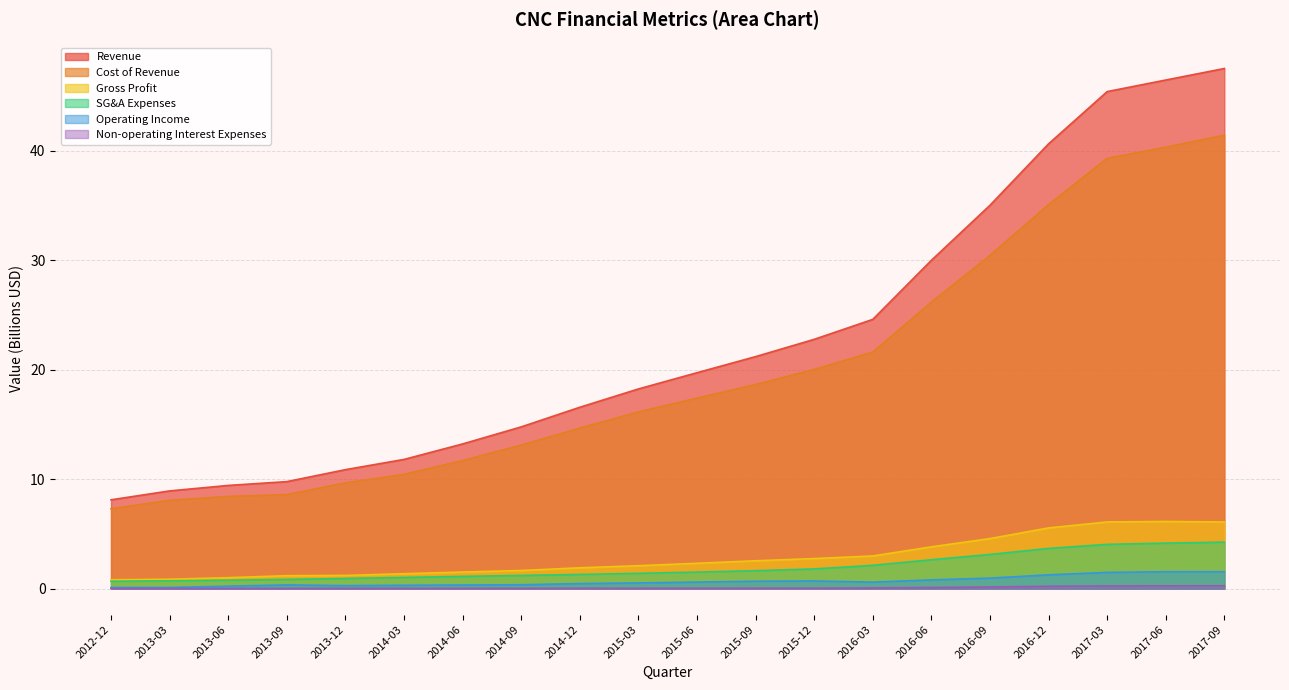

True or false: Gross Profit and Cost of Revenue cross at least once.

False